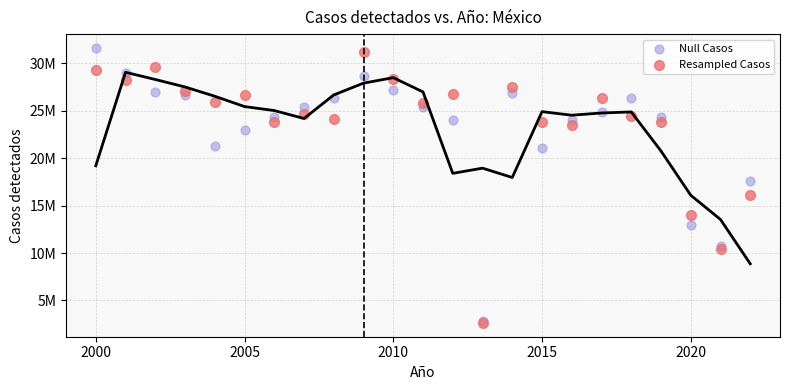

Which series contains the highest Y value?

Null Casos